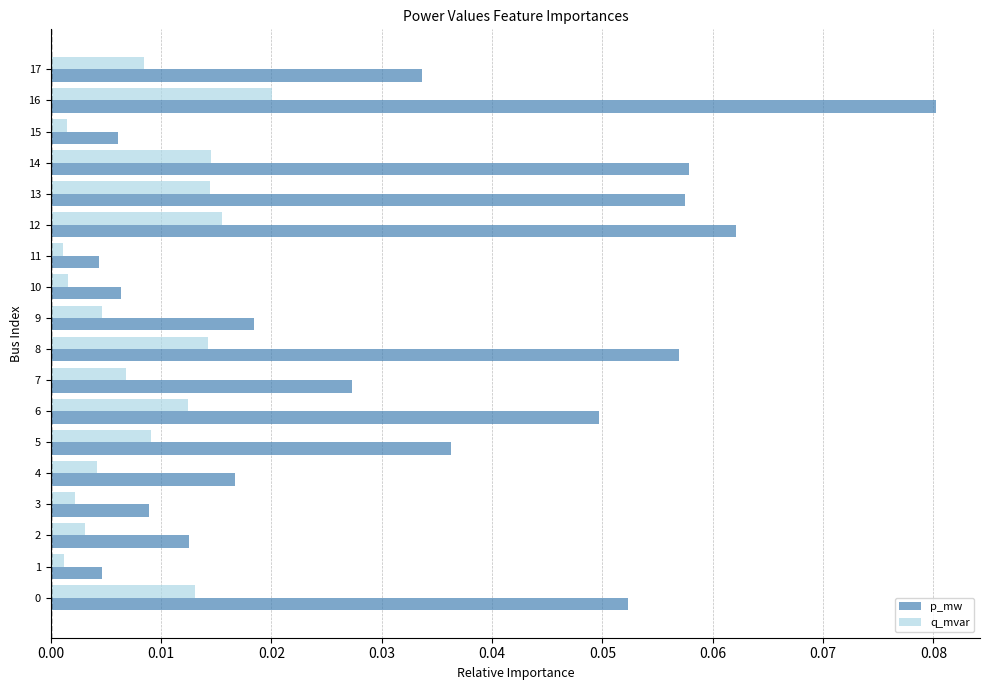

Which series has the largest range (max minus min)?

p_mw